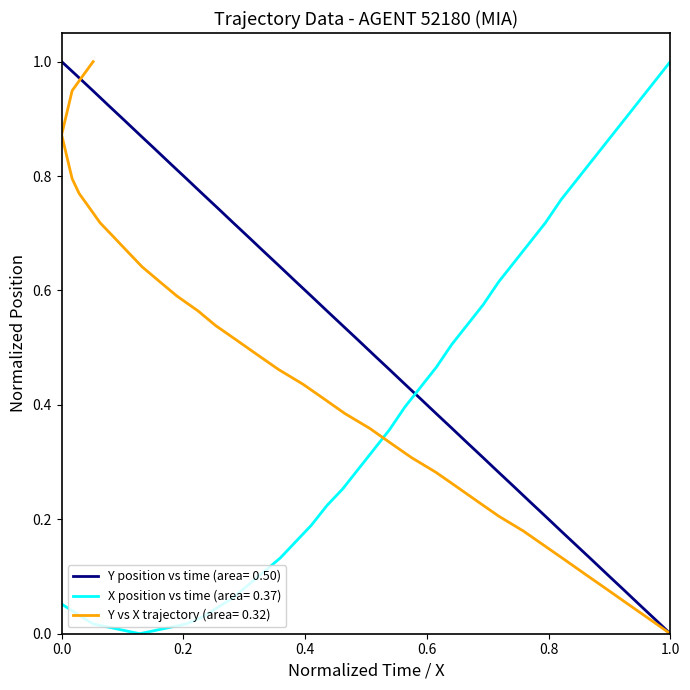

True or false: X position vs time (area= 0.37) has a value of 1.0 at 1.0.

True